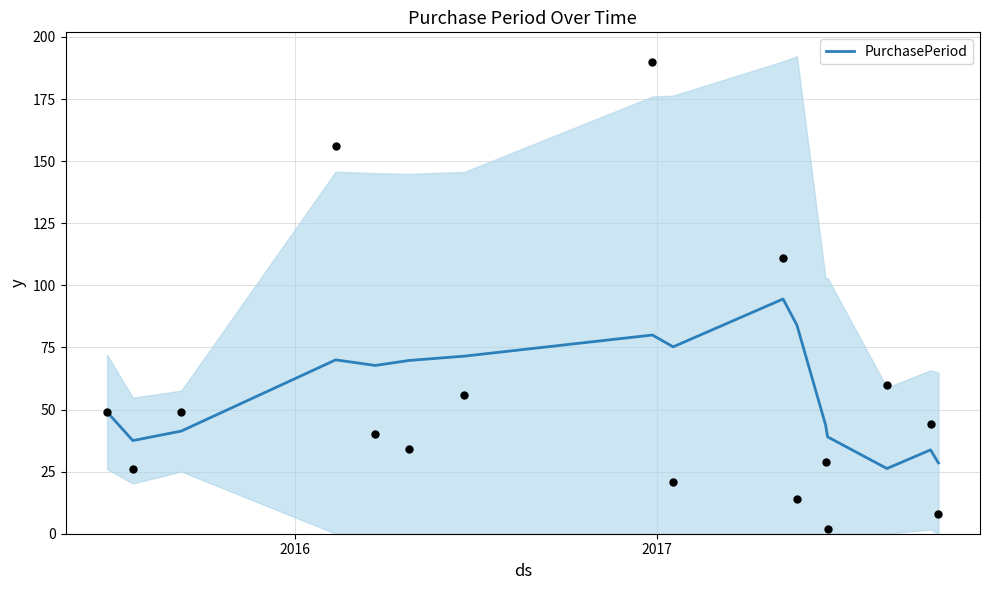

What is the maximum value for PurchasePeriod?

94.5